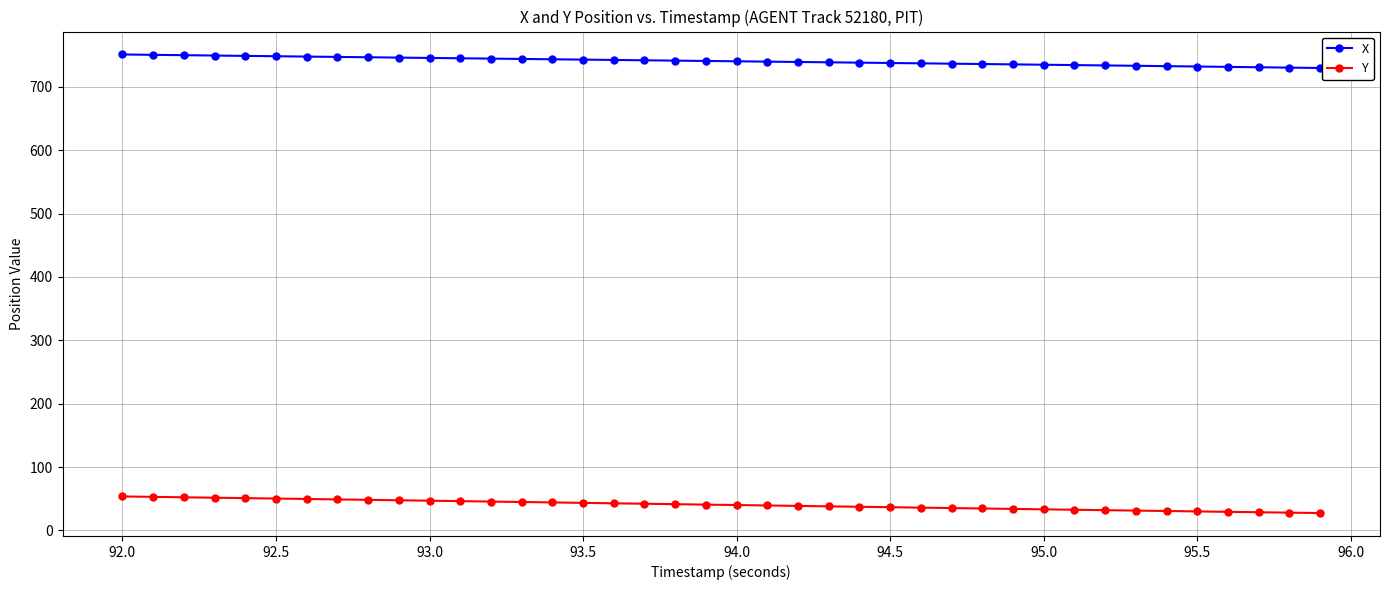

True or false: X and Y cross at least once.

False